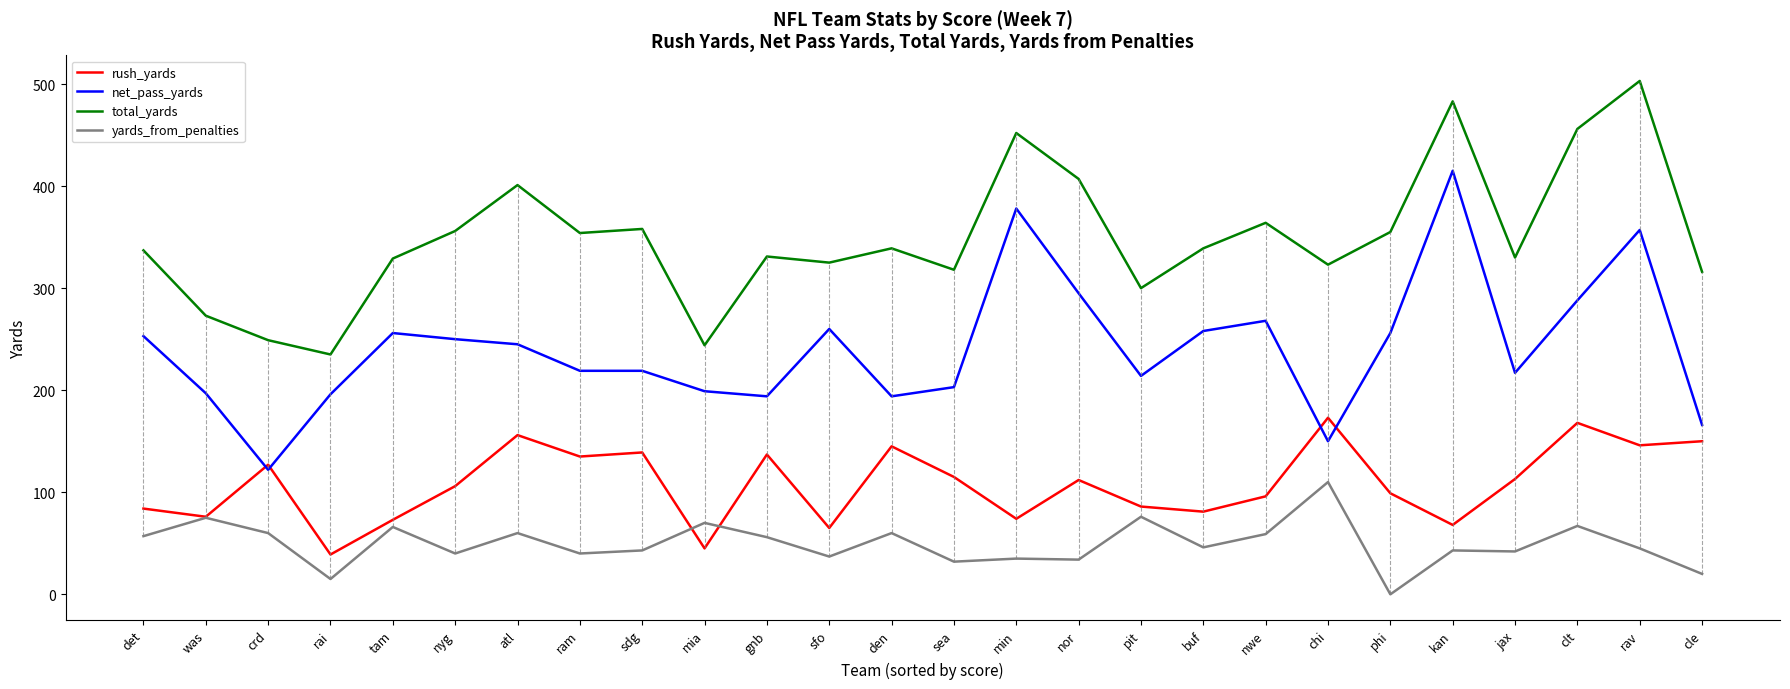

At which label does yards_from_penalties reach its peak?

chi